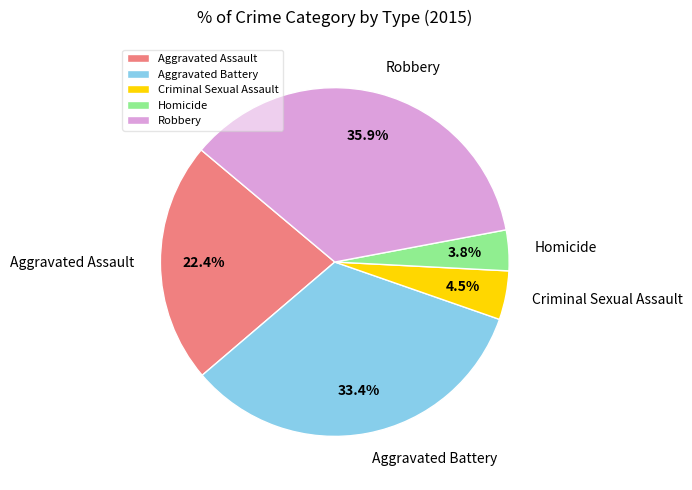

What is the ratio of the value at Aggravated Battery to the value at Aggravated Assault?

1.5